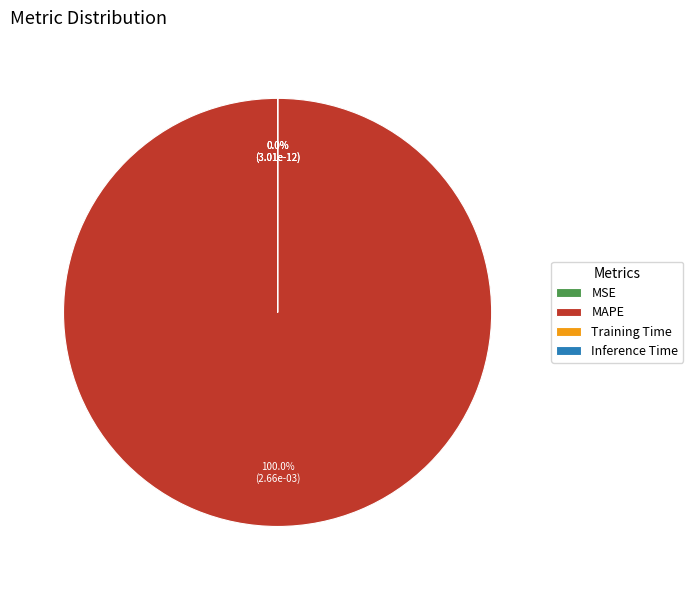

True or false: MAPE accounts for 92% of the total.

False